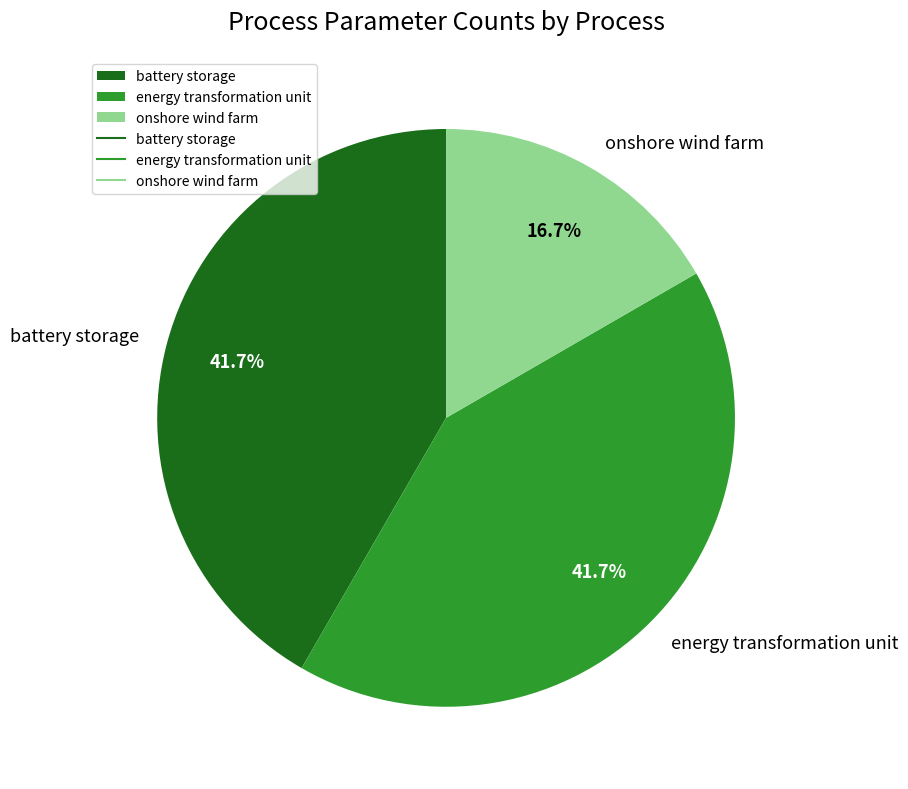

What is the smallest slice in the pie chart?

onshore wind farm